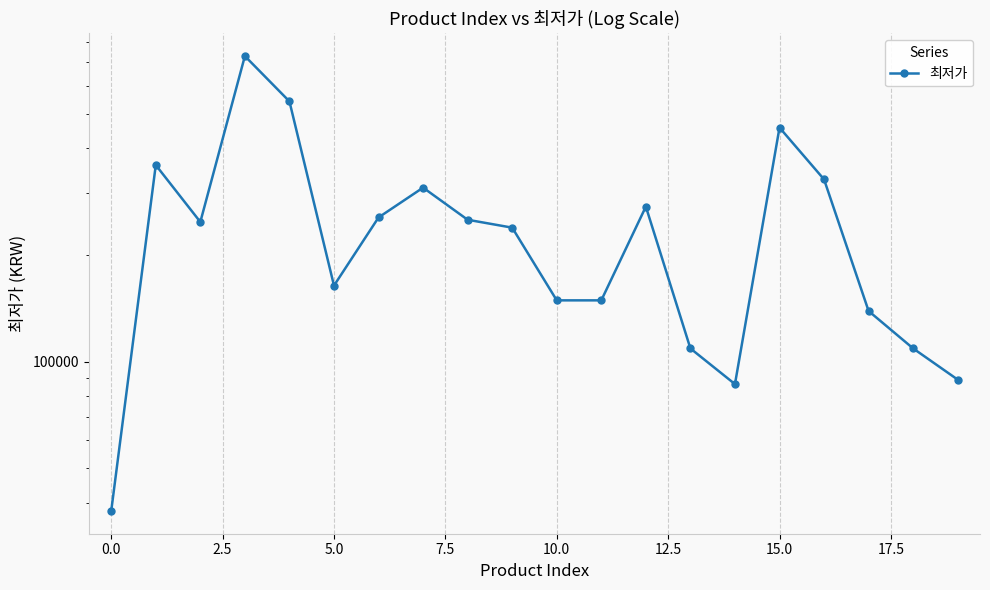

True or false: there are more than 0 points higher than both neighbors.

True